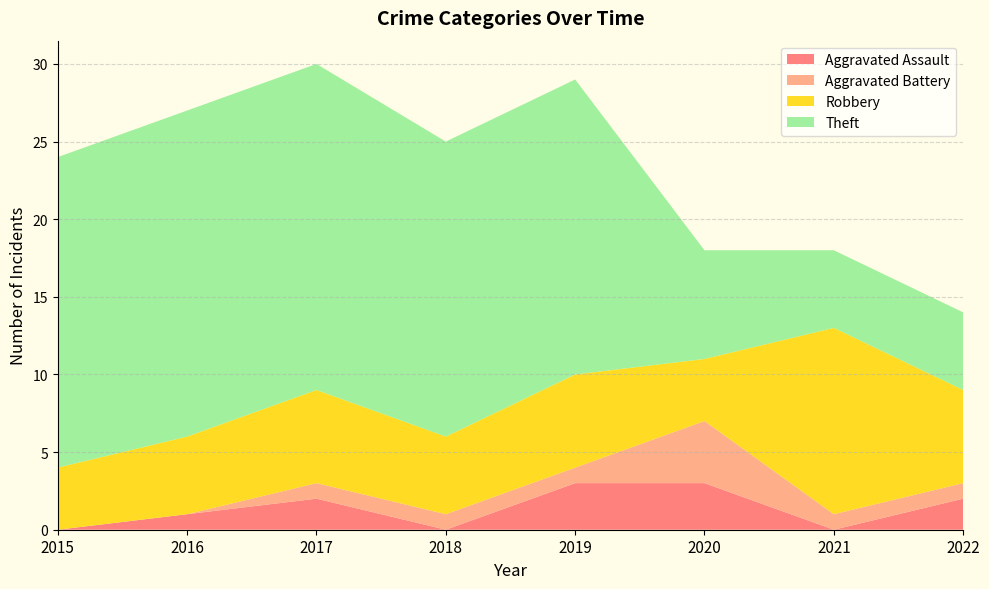

Reading left to right, what are all the values shown in this chart?

Aggravated Assault: 0	1	2	0	3	3	0	2
Aggravated Battery: 0	0	1	1	1	4	1	1
Robbery: 4	5	6	5	6	4	12	6
Theft: 20	21	21	19	19	7	5	5